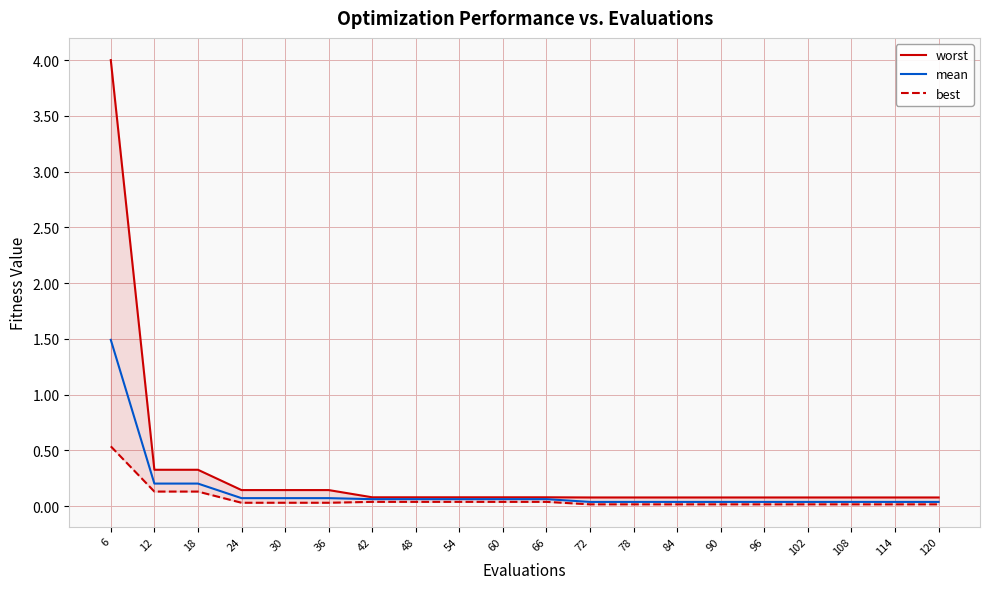

Reading left to right, transcribe all the data shown in this chart.

worst: 4.0	0.3	0.3	0.1	0.1	0.1	0.1	0.1	0.1	0.1	0.1	0.1	0.1	0.1	0.1	0.1	0.1	0.1	0.1	0.1
mean: 1.5	0.2	0.2	0.1	0.1	0.1	0.1	0.1	0.1	0.1	0.1	0.0	0.0	0.0	0.0	0.0	0.0	0.0	0.0	0.0
best: 0.5	0.1	0.1	0.0	0.0	0.0	0.0	0.0	0.0	0.0	0.0	0.0	0.0	0.0	0.0	0.0	0.0	0.0	0.0	0.0